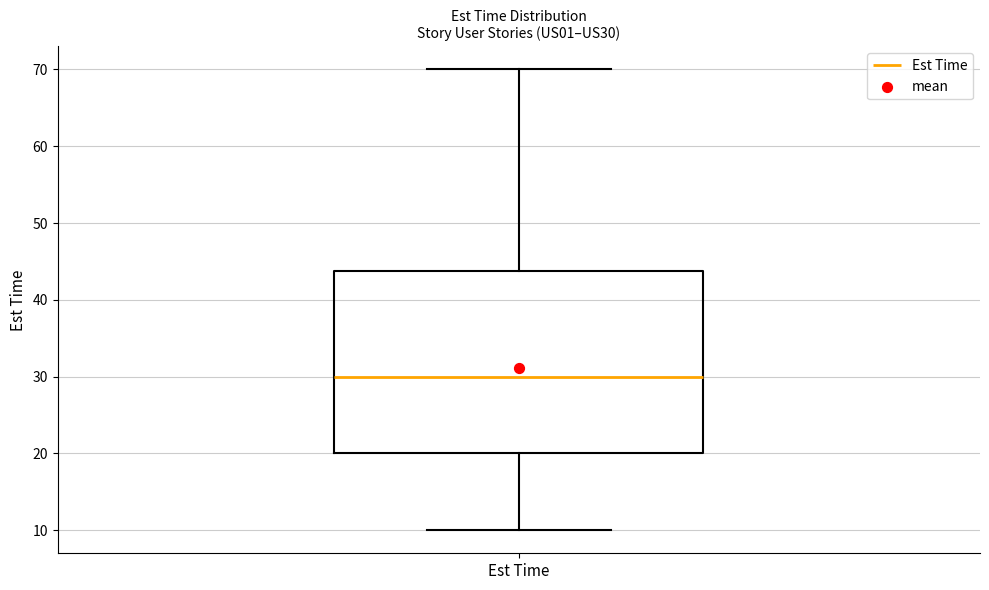

Read this box plot against the y-axis: the position of the median line, the range covered by the box, and the ends of both whiskers. The values are not printed on the chart, so give them approximately, as read against the axis.

median 30, box 20 to 44, whiskers 10 to 70